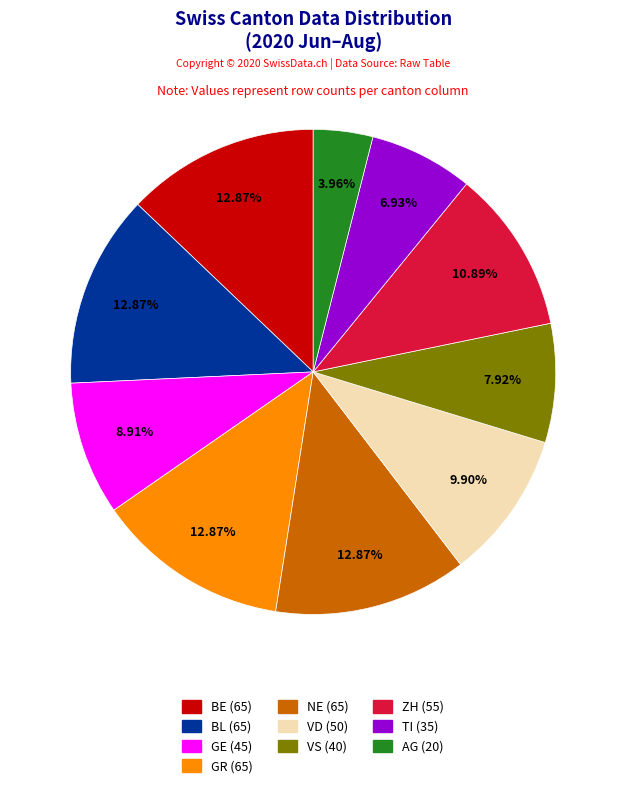

Is there any slice that represents more than half of the pie?

No